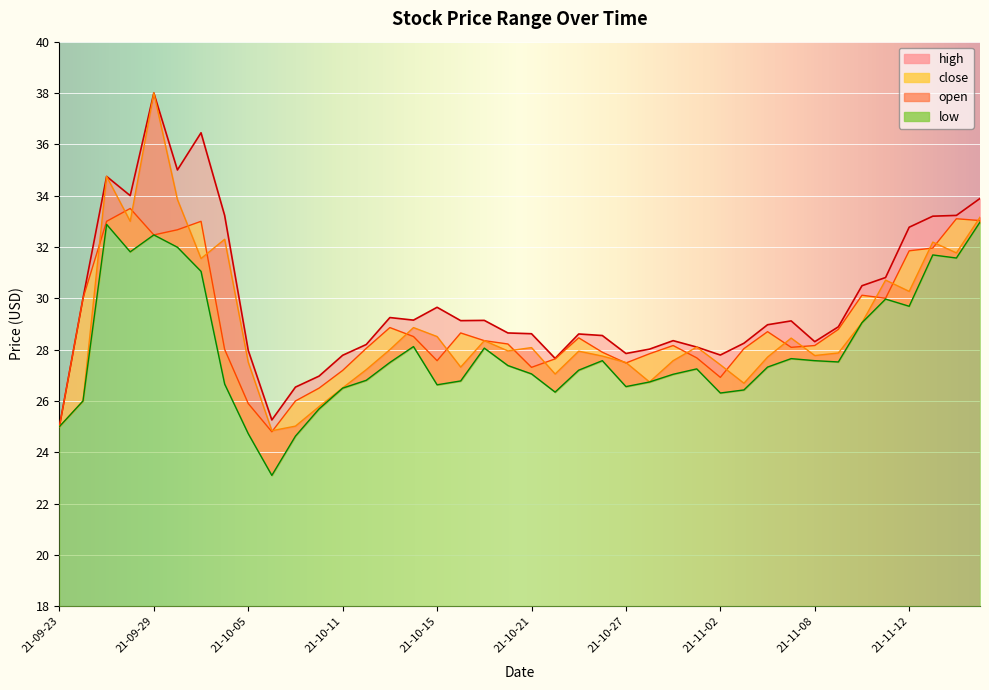

What is the sum of all high values?

1195.6